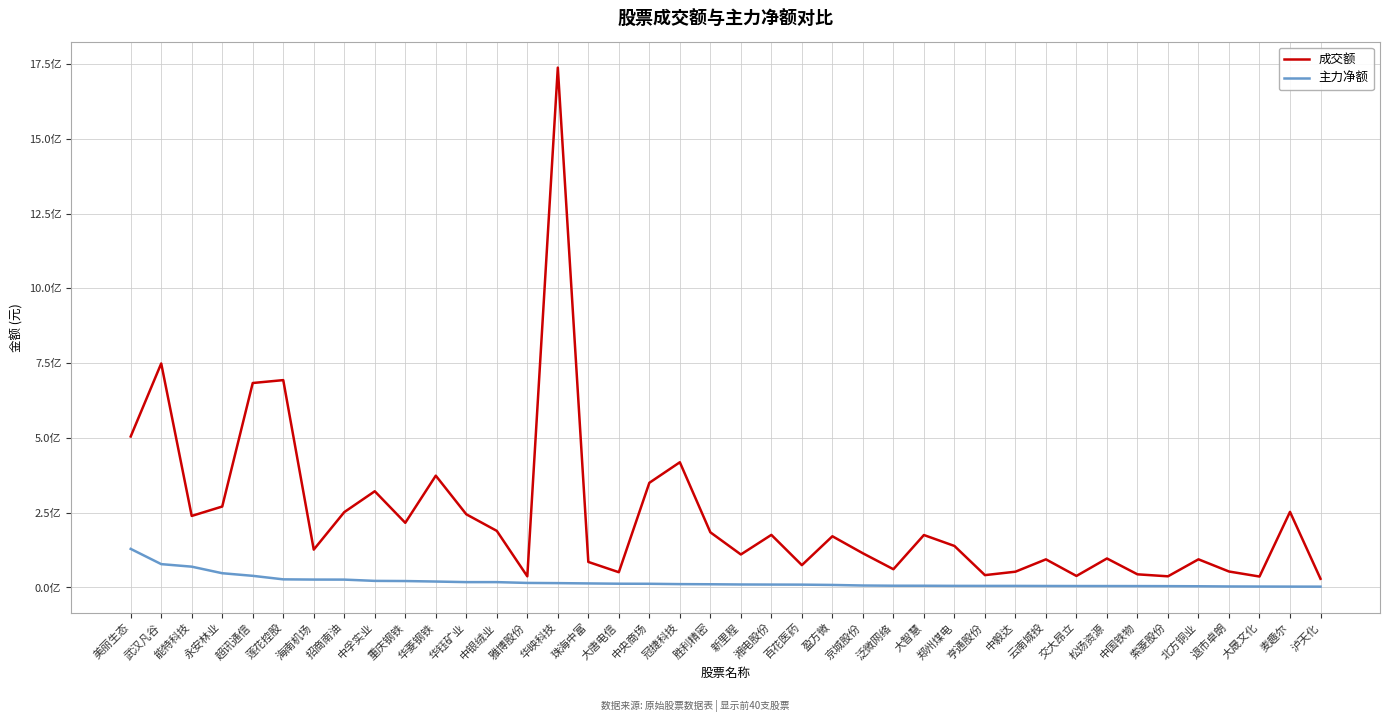

What position from the right is 云南城投?

10